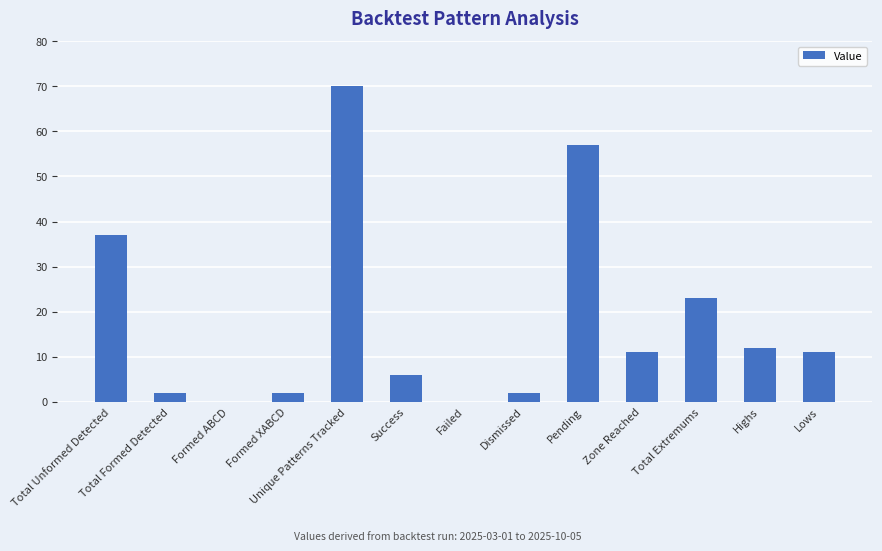

Are the bars horizontal?

No